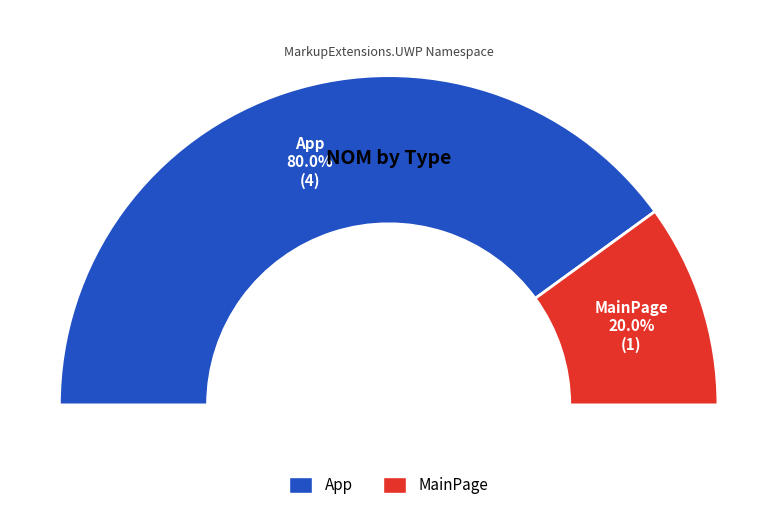

The App slice represents 73% of the pie. True or false?

False